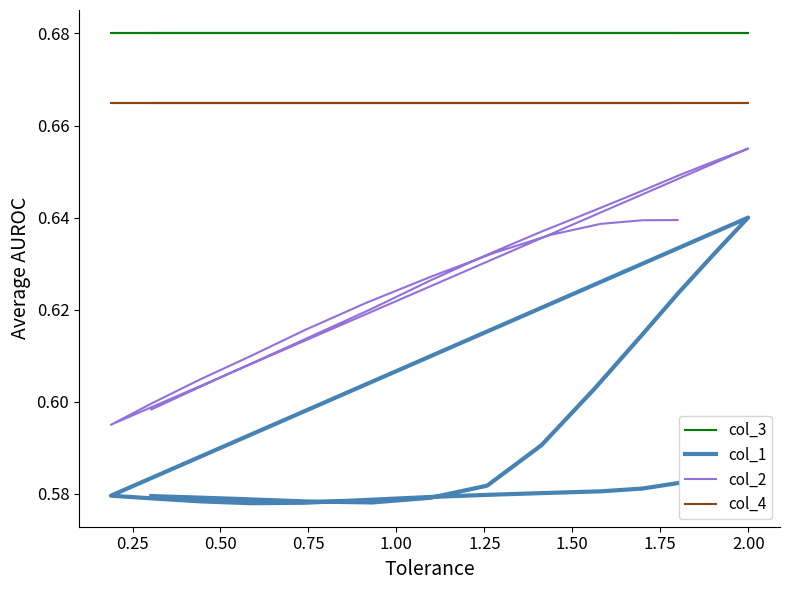

What is the average value of the col_2 series?

0.6